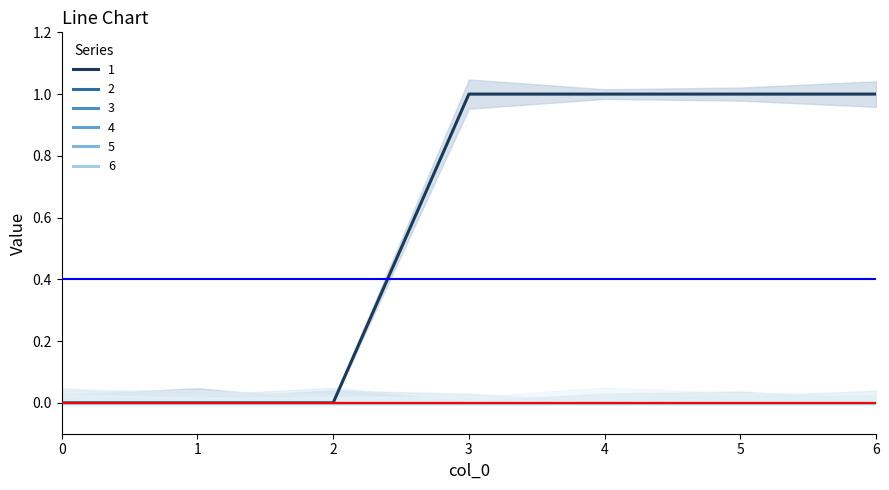

Does the chart have visible grid lines?

No